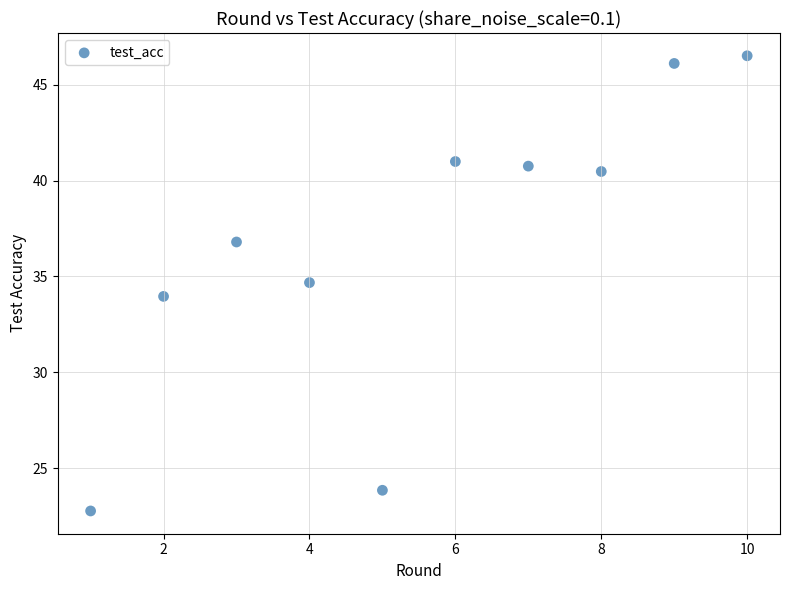

What is the average Y value?

36.7